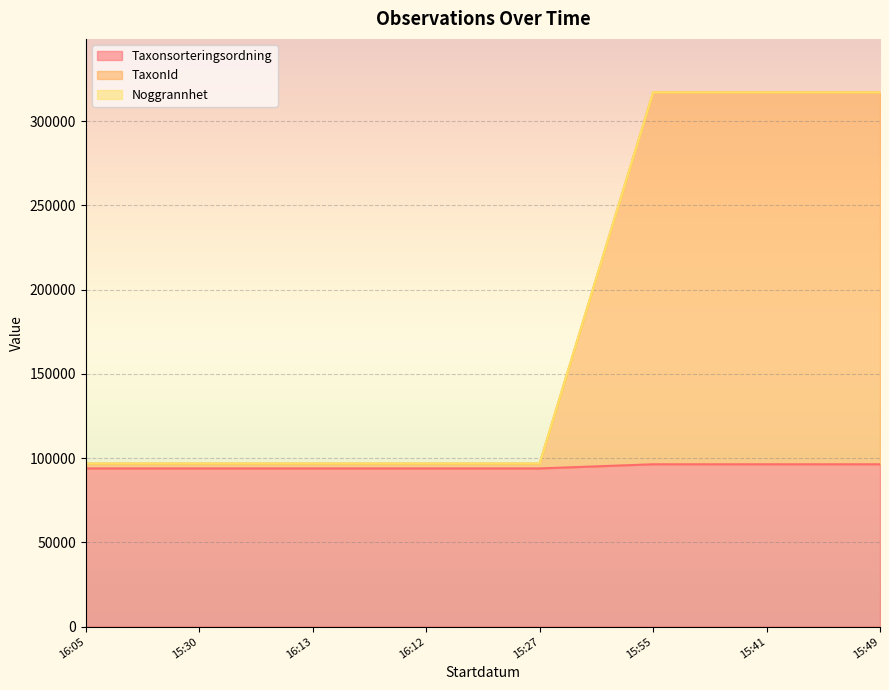

The value of Taxonsorteringsordning at 15:49 is 60522. True or false?

False